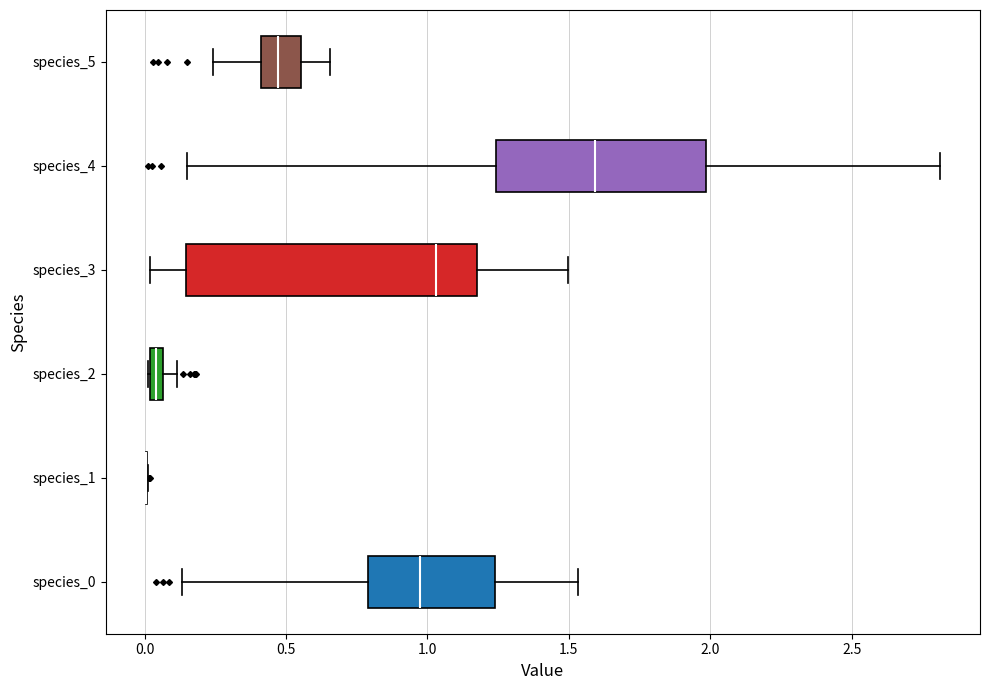

Which box is the widest, from its left edge to its right edge?

species_3